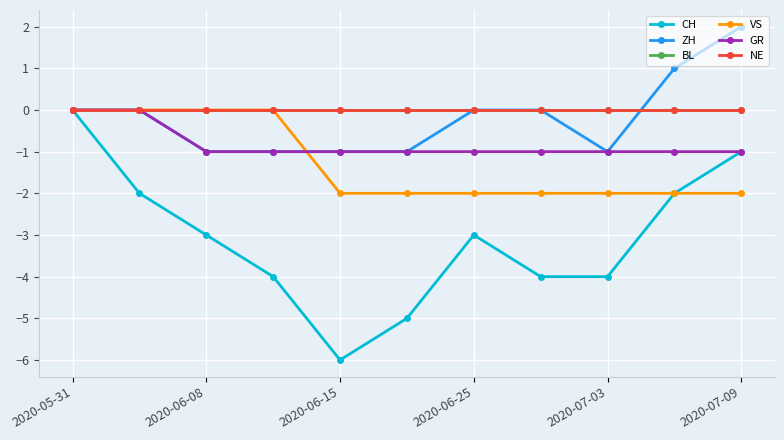

List the labels in order of GR value, largest first.

2020-05-31, 2020-06-08, 2020-06-15, 2020-06-25, 2020-07-03, 2020-07-09, 6, 7, 8, 9, 10